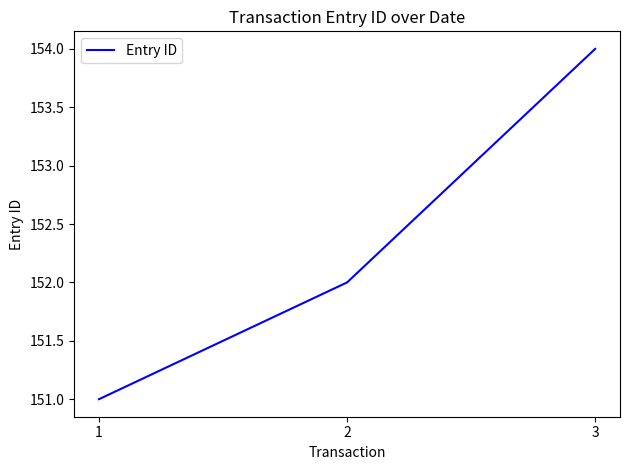

What is the average value?

152